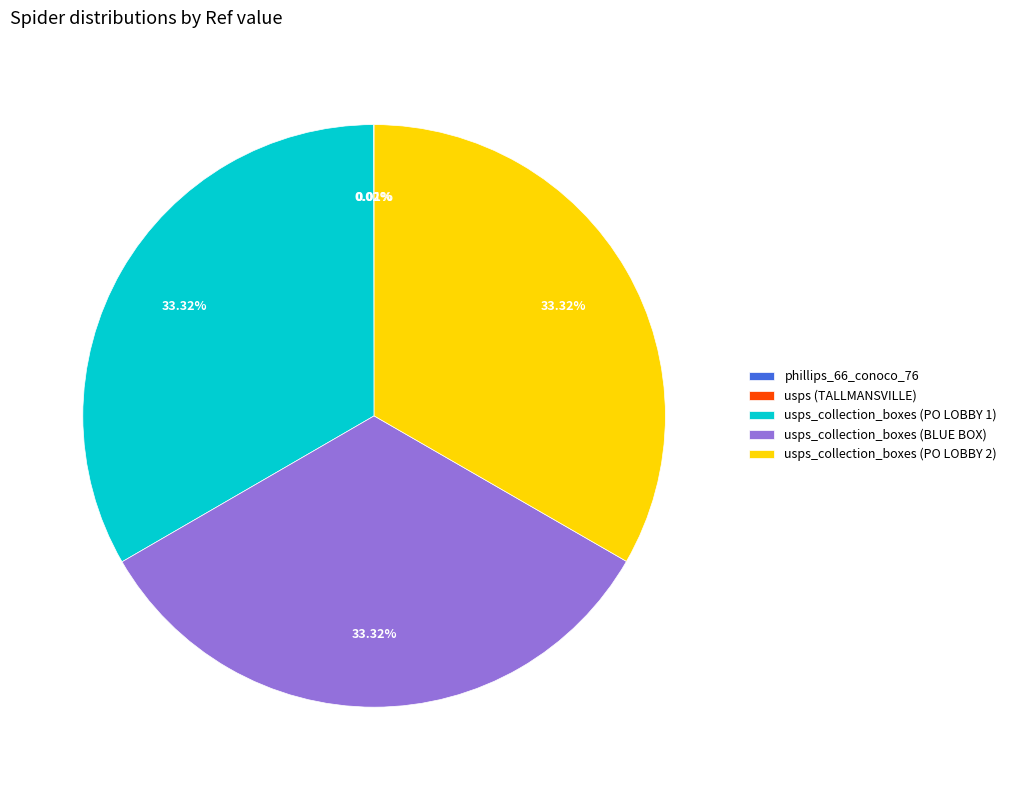

To the nearest percent, what is the average slice percentage?

20%